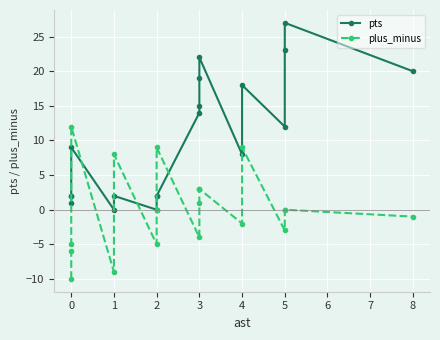

Between 0 and 4, which is larger?

4